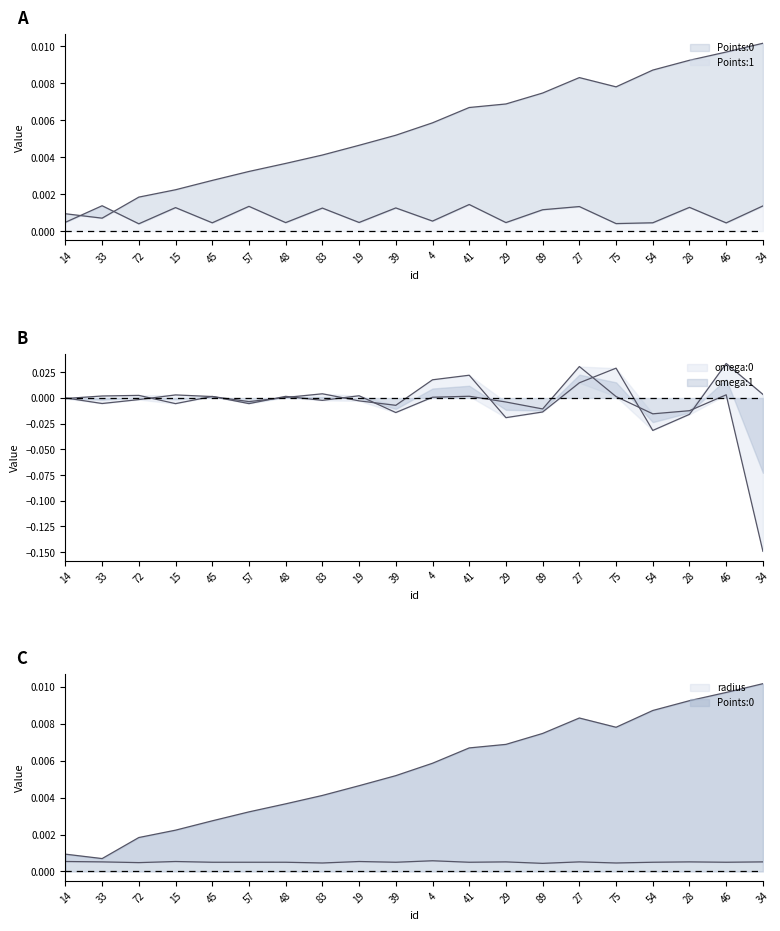

At which category does Points:1 reach its first local peak?

33